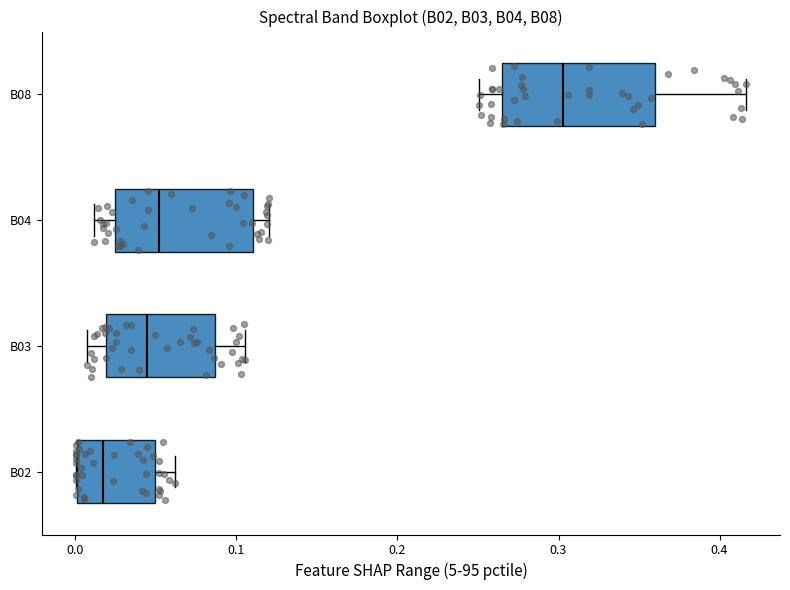

Where is the left edge of the box for B08 on the x-axis? The values are not printed on the chart, so give them approximately, as read against the axis.

0.26